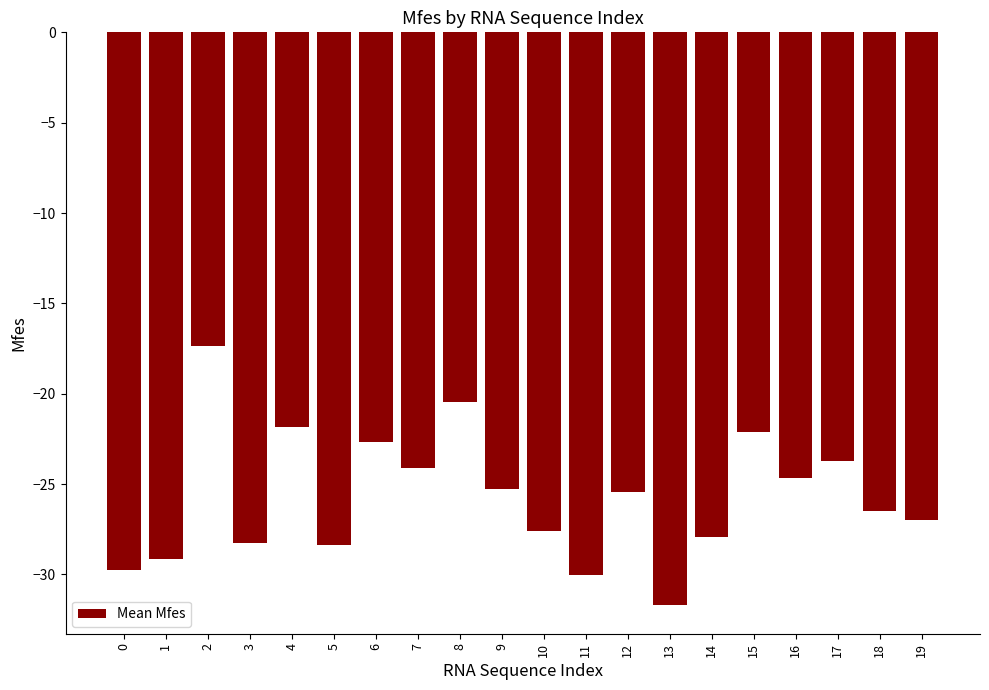

What is the sum of all values?

-513.9